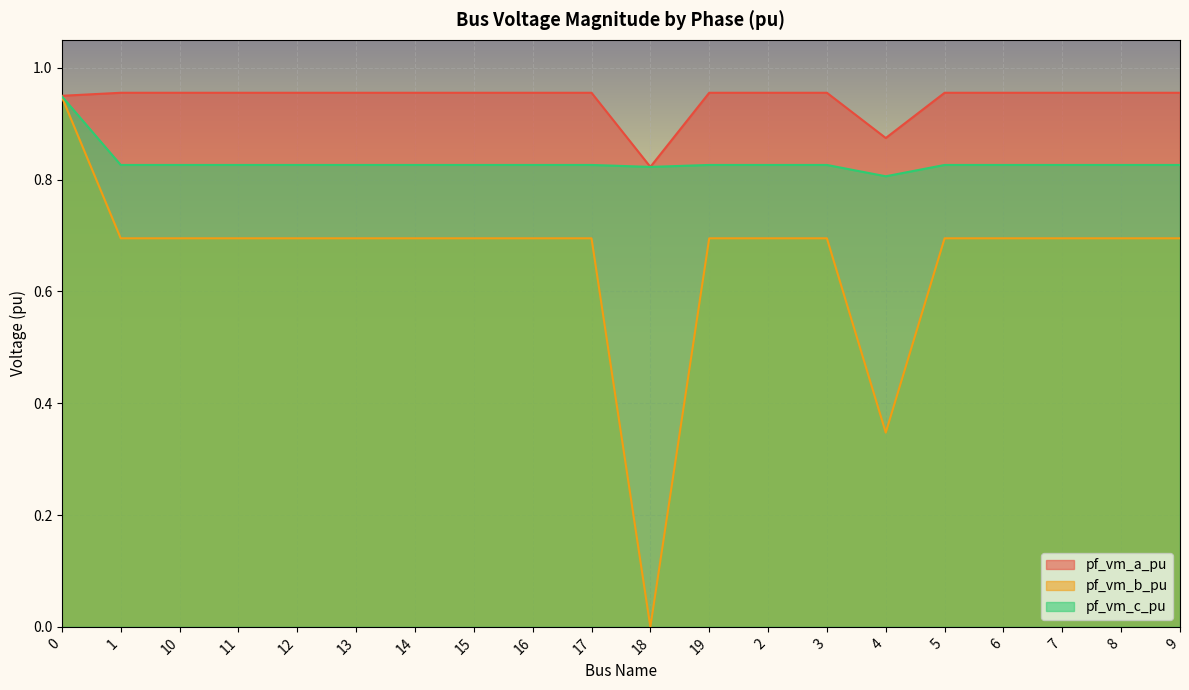

Is the value of pf_vm_b_pu at 0 greater than the value of pf_vm_a_pu at 3?

No